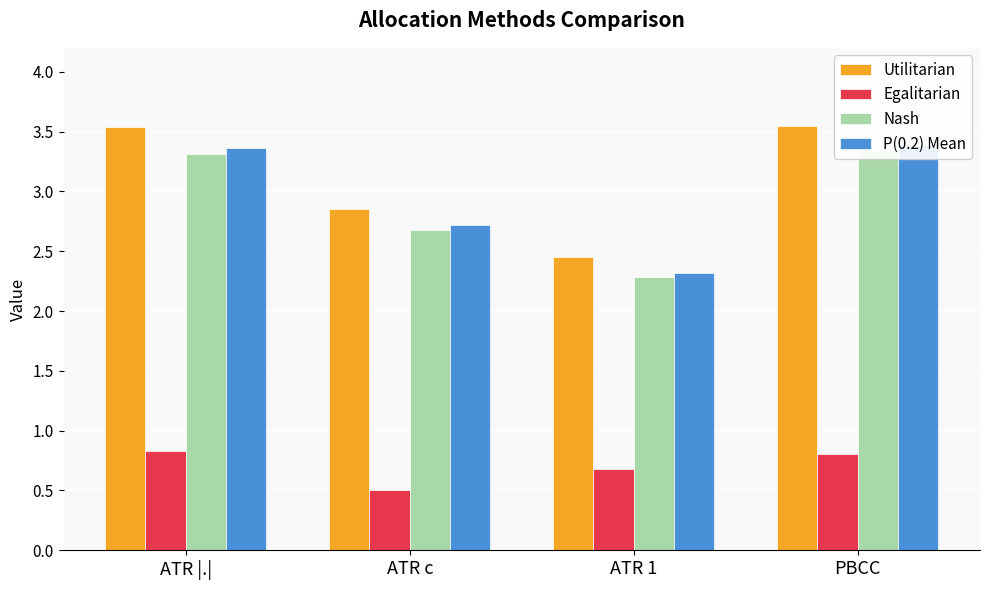

Where is Nash nearest to the value 2?

ATR 1